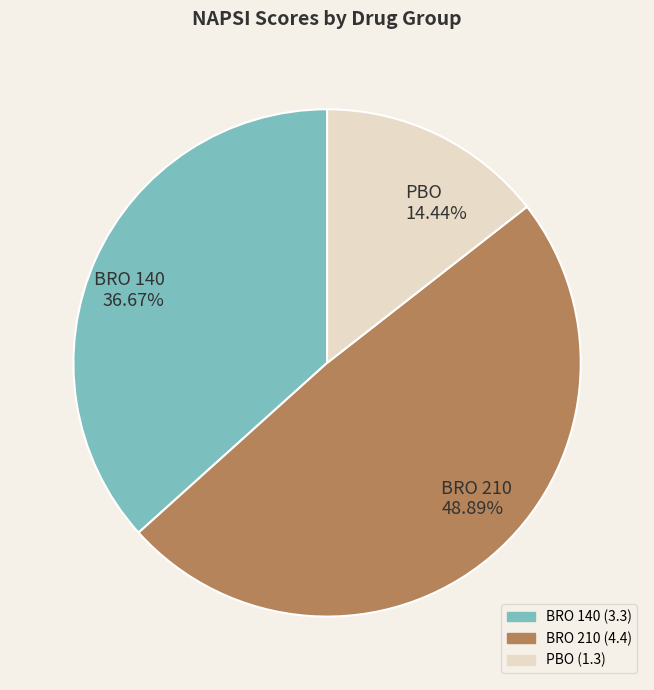

To the nearest percent, what percentage of the pie is BRO 210?

49%